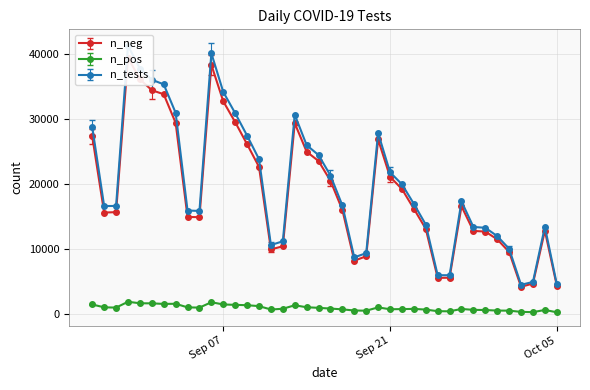

In n_tests, how many points are lower than both neighbors (excluding endpoints)?

6